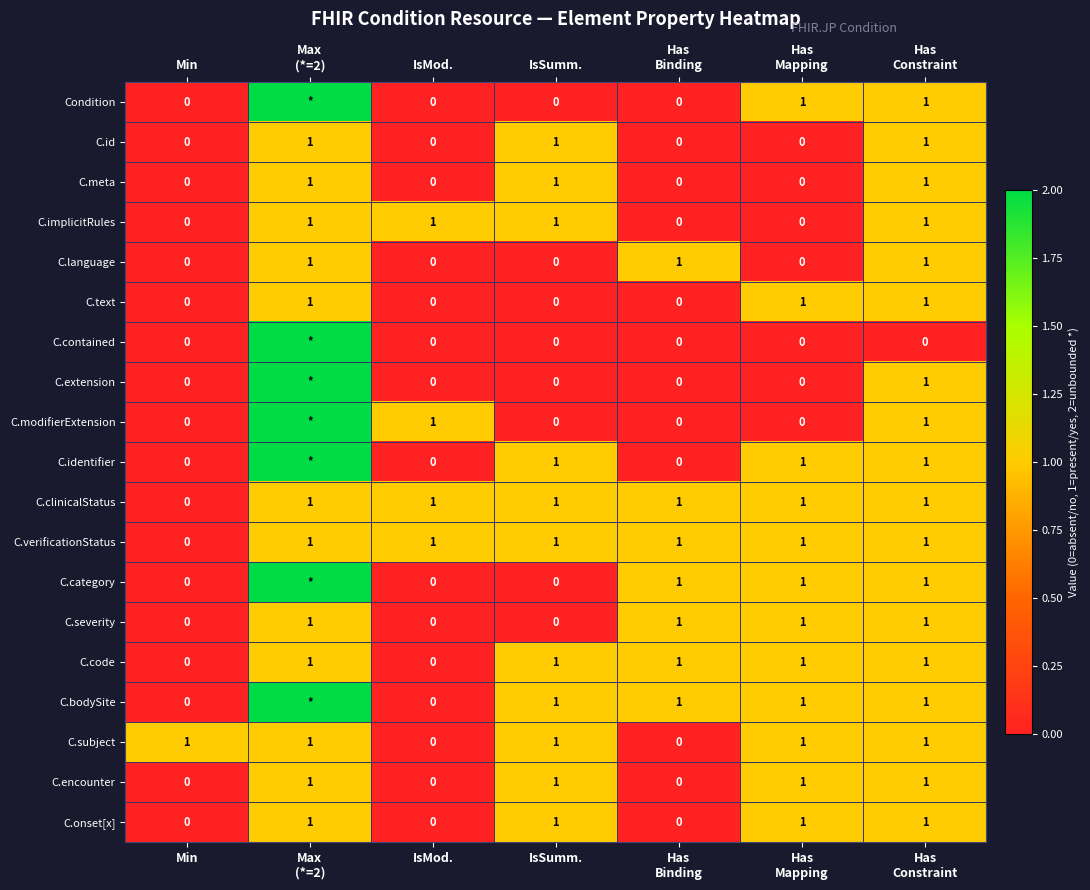

The value of C.implicitRules at IsSumm. is 1. True or false?

True